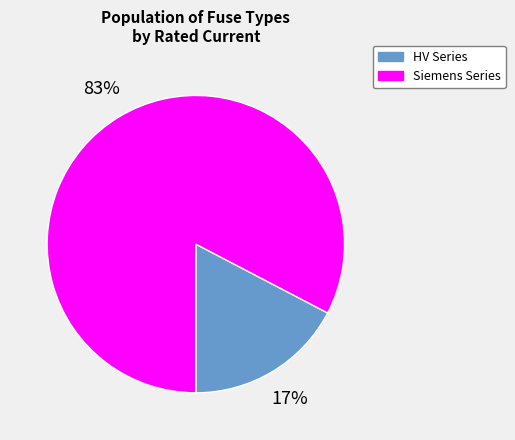

Between HV Series and Siemens Series, which is larger?

Siemens Series